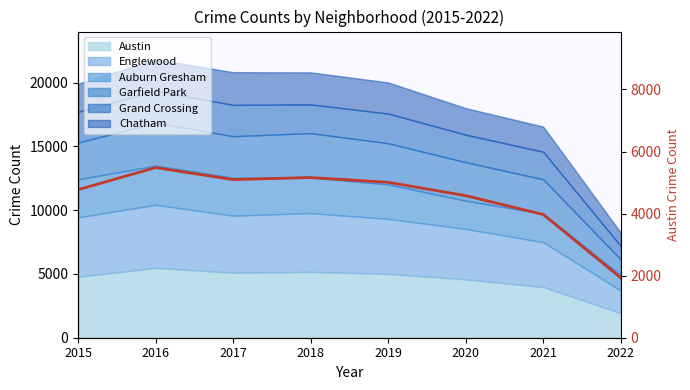

Does the chart have visible grid lines?

No